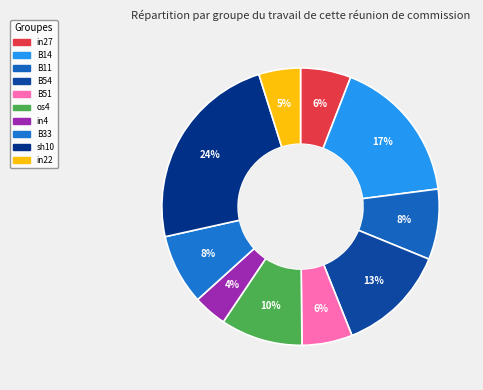

To the nearest percent, what is the difference between the largest and smallest slice percentages?

20%